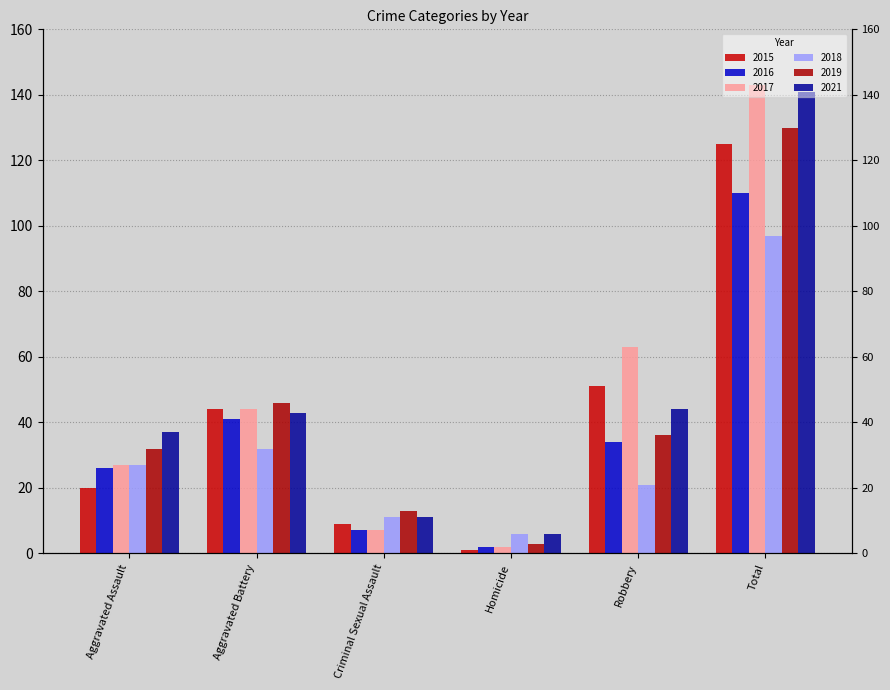

How many values in the 2015 series are below 44?

3